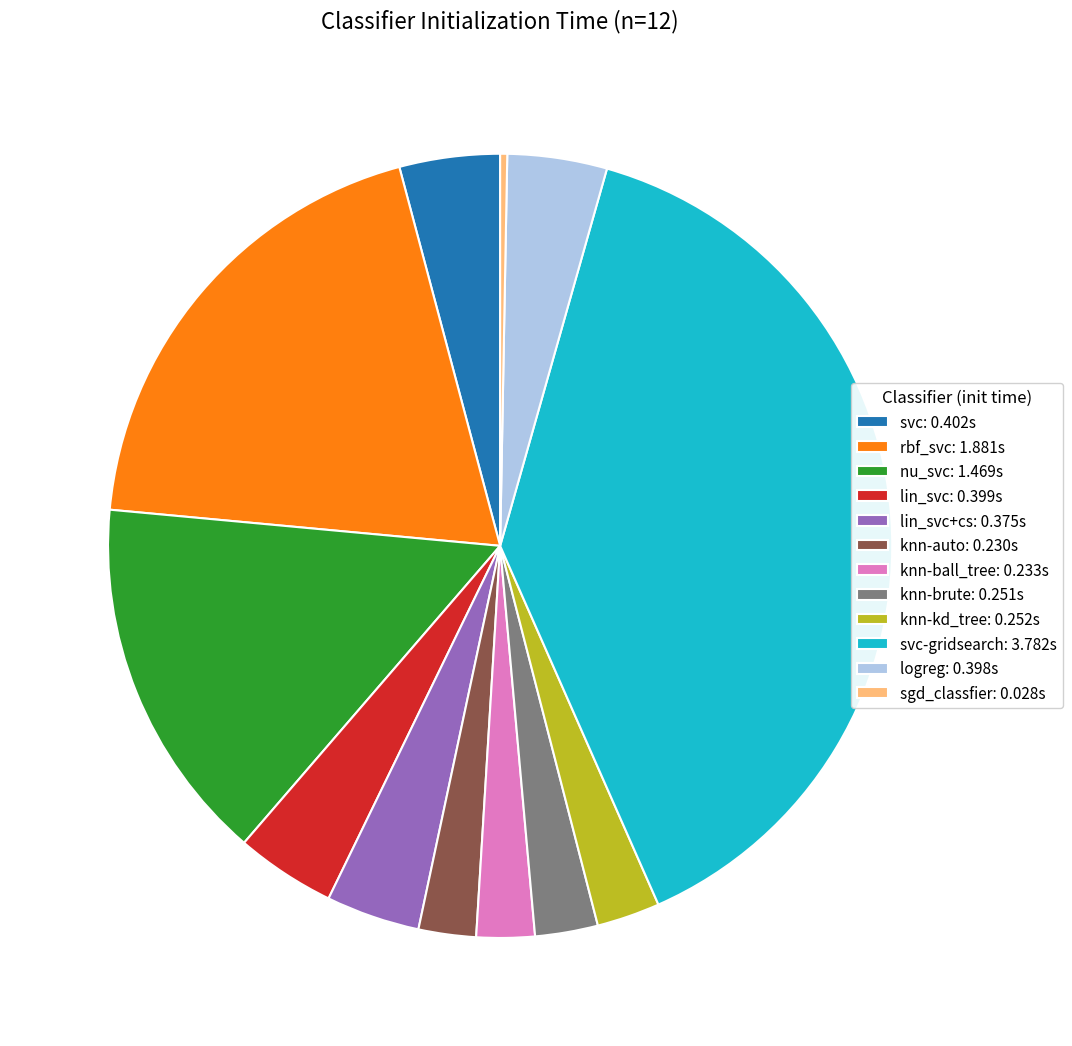

Do knn-ball_tree: 0.233s and knn-brute: 0.251s together represent more than half of the pie?

No